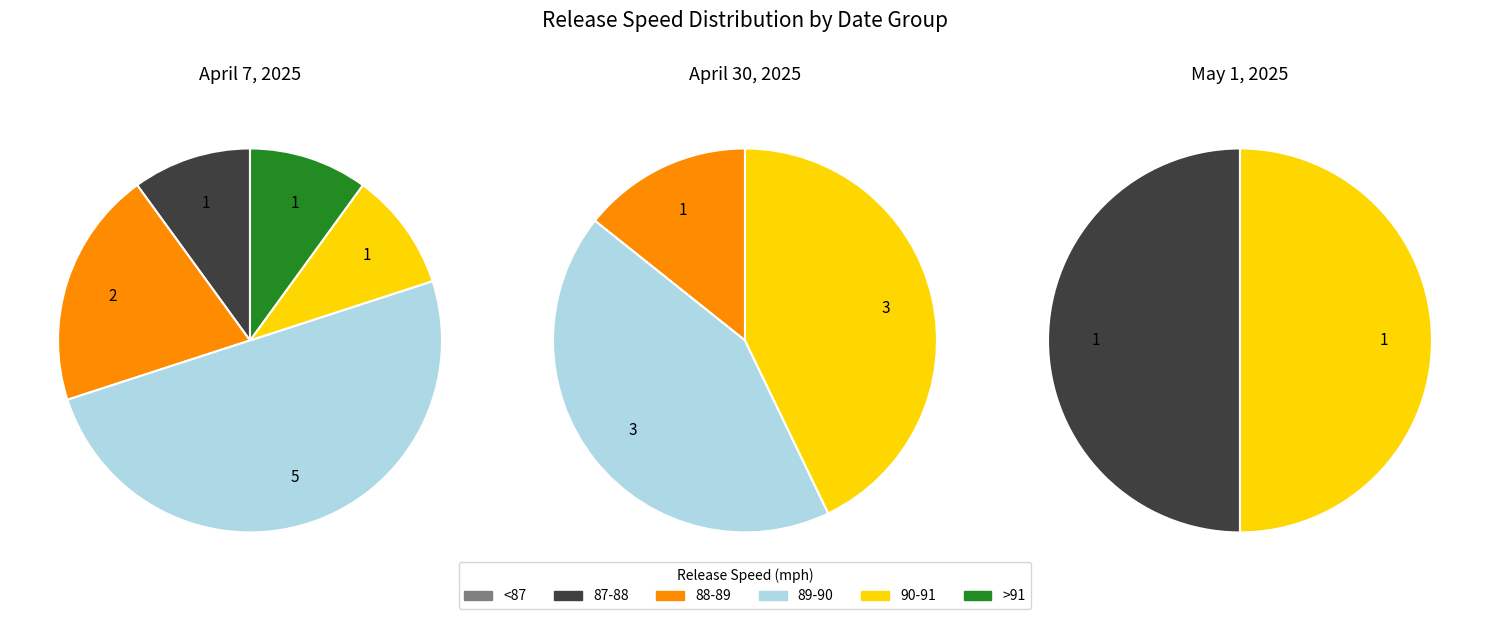

Is there a majority slice in this chart?

No